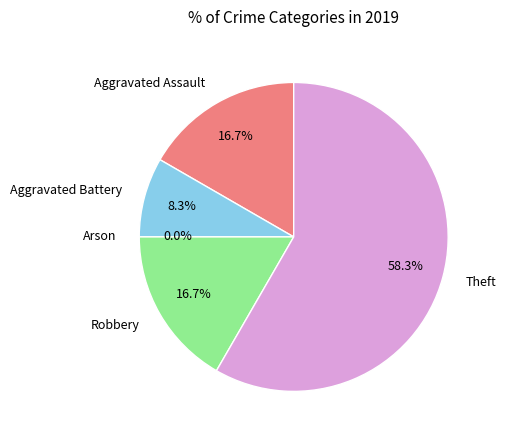

To the nearest percent, what portion does Robbery represent?

17%